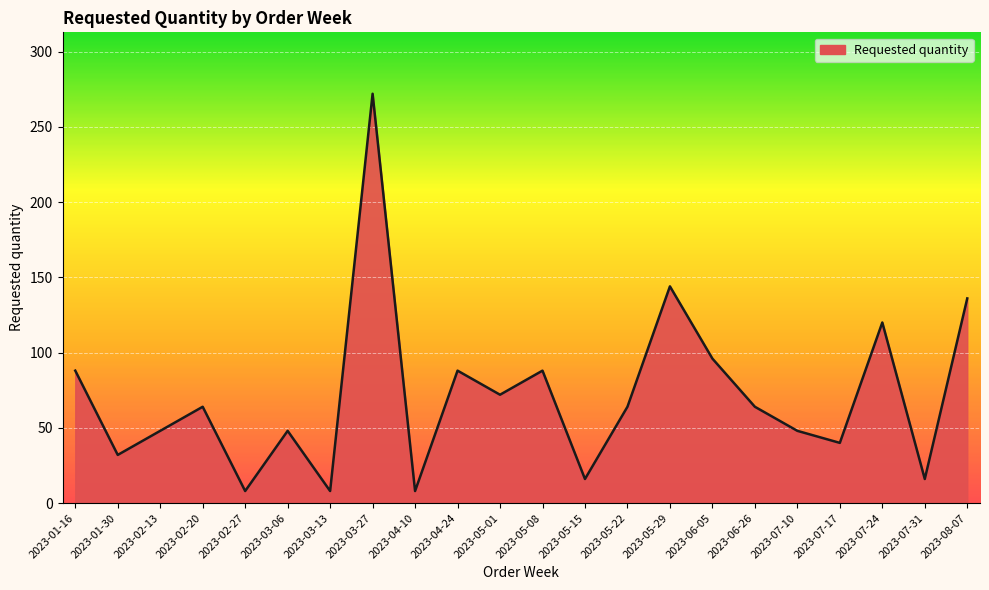

How many lines are shown in the chart?

1